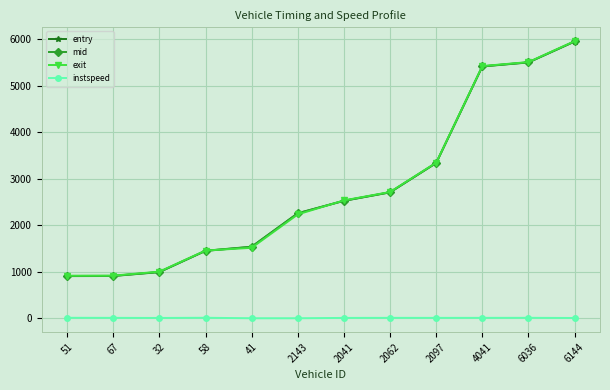

What is the total value across all series at 32?

3011.9